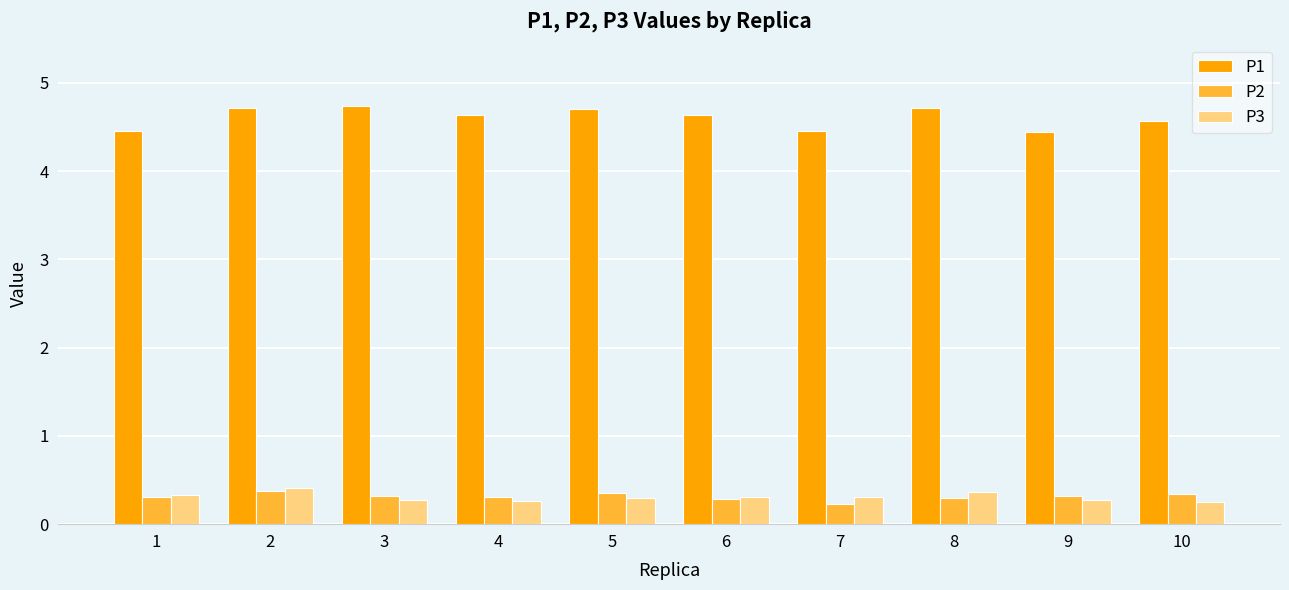

What is the value of the P2 bar at the 8th from the left?

0.3